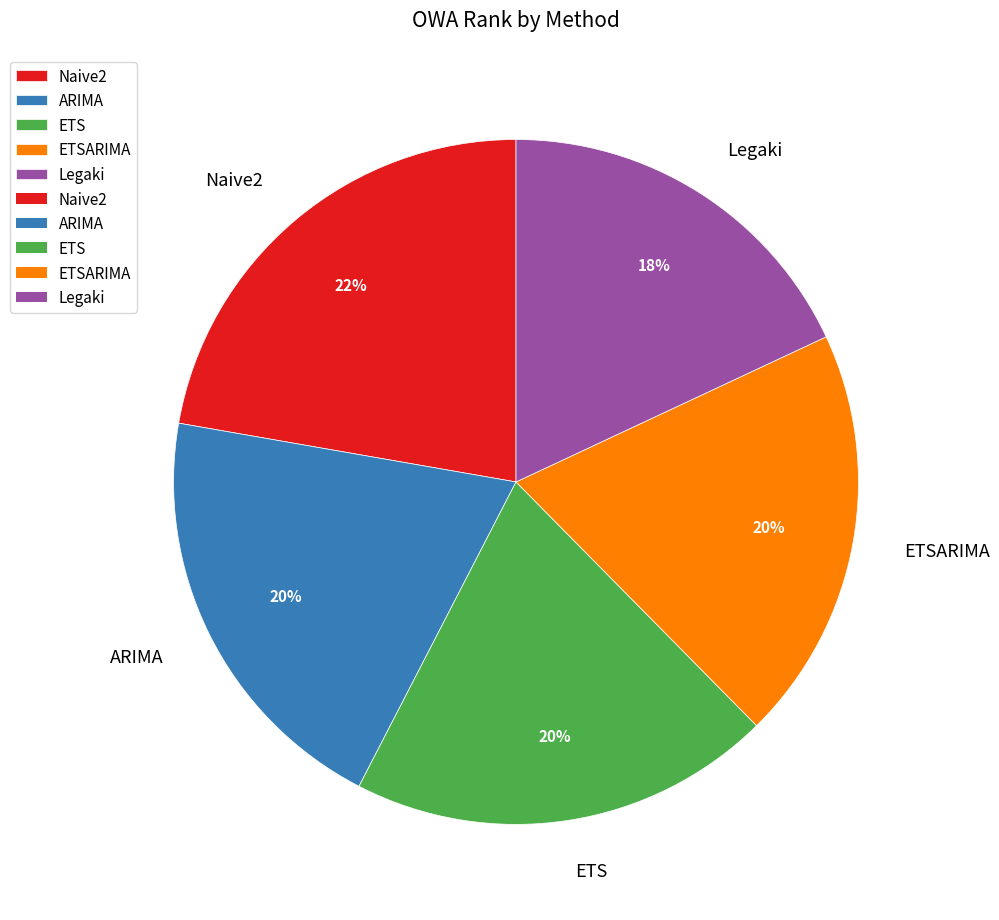

Do ARIMA and Naive2 together represent more than half of the pie?

No